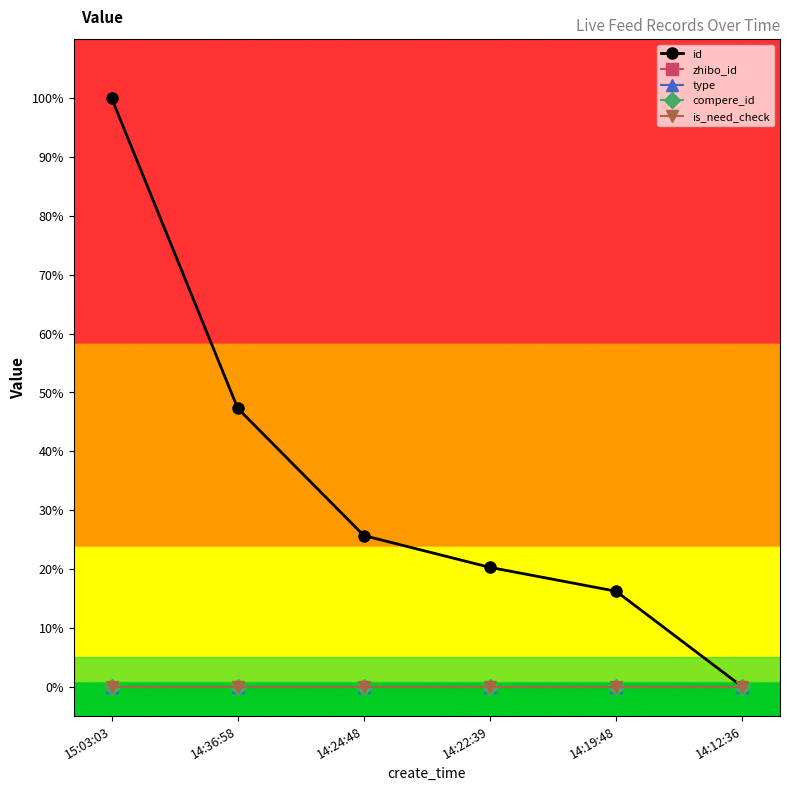

Count the number of categories in the chart.

6